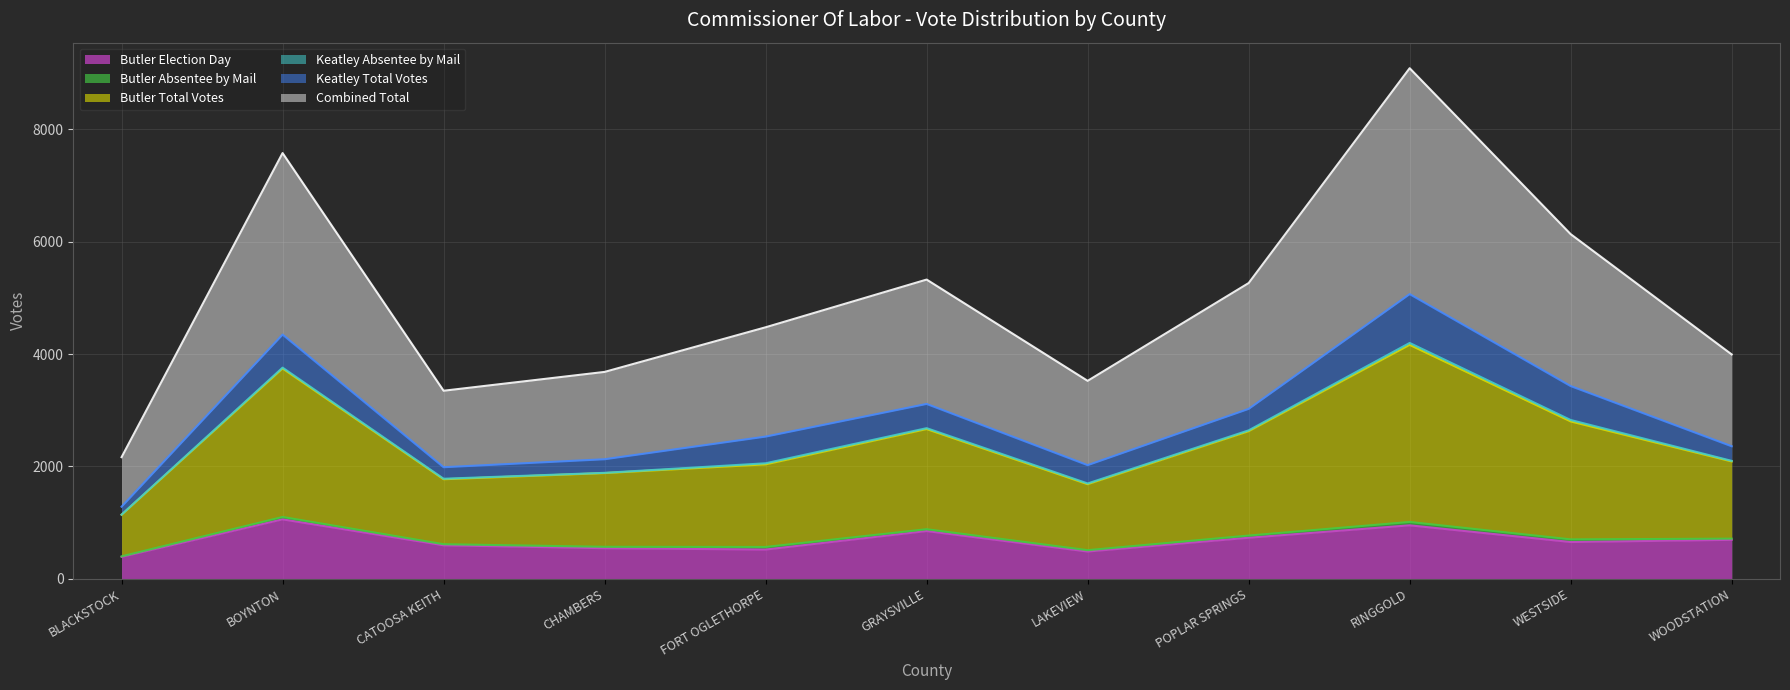

What is the minimum value for Butler Election Day?

391